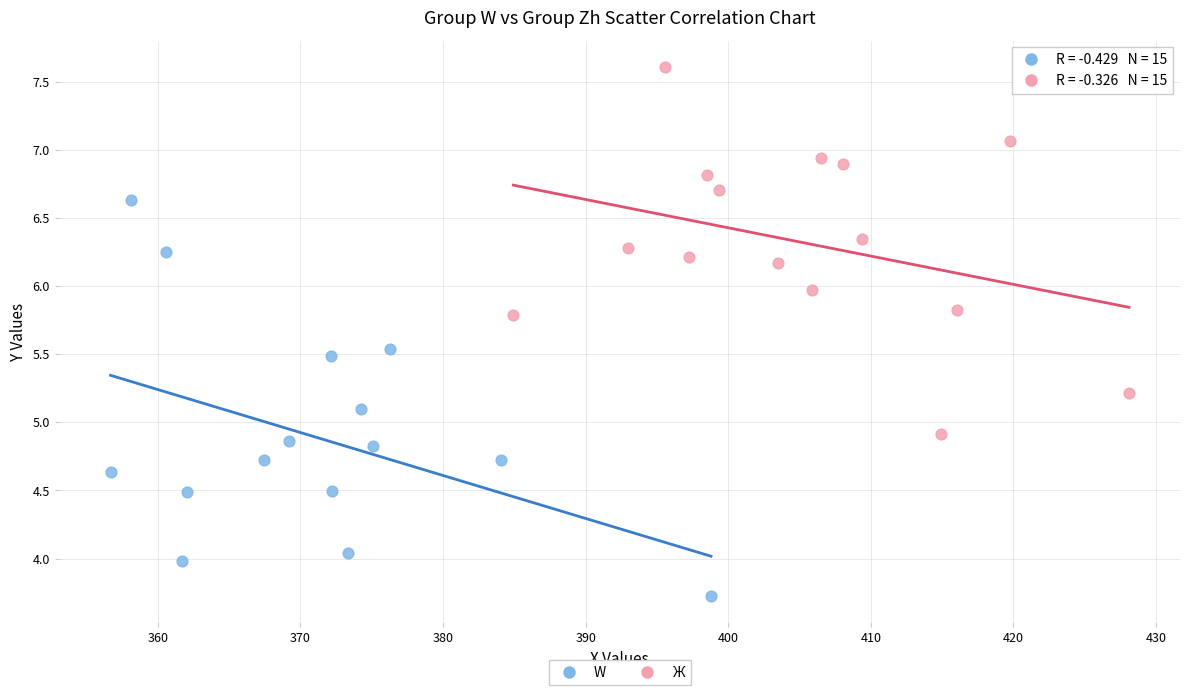

Which series has the widest spread of Y values?

W